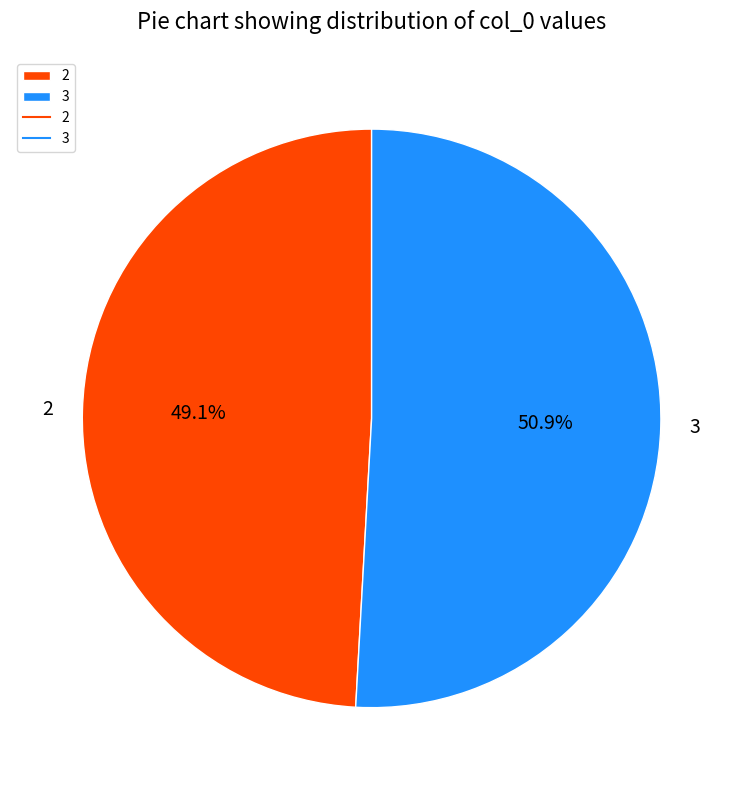

To the nearest percent, what is the combined percentage of 3 and 2?

100%